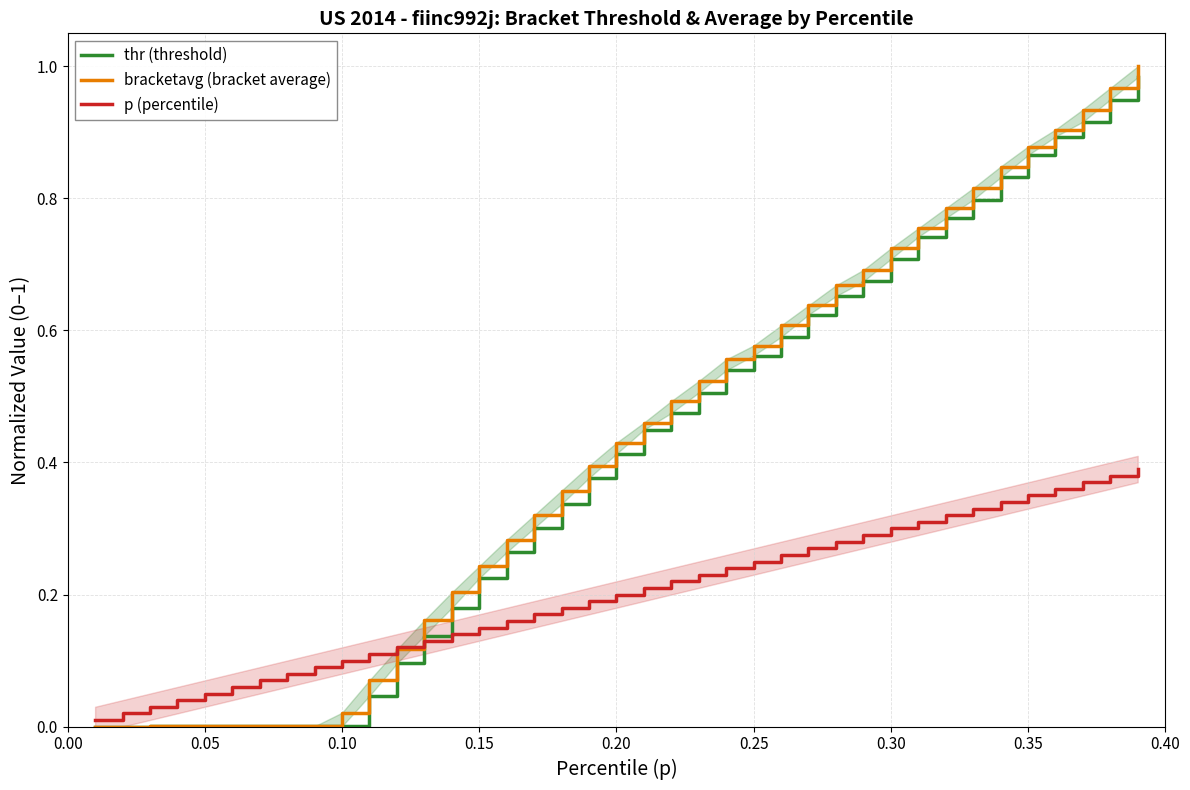

The thr (threshold) series shows 0.8 at 32. True or false?

True